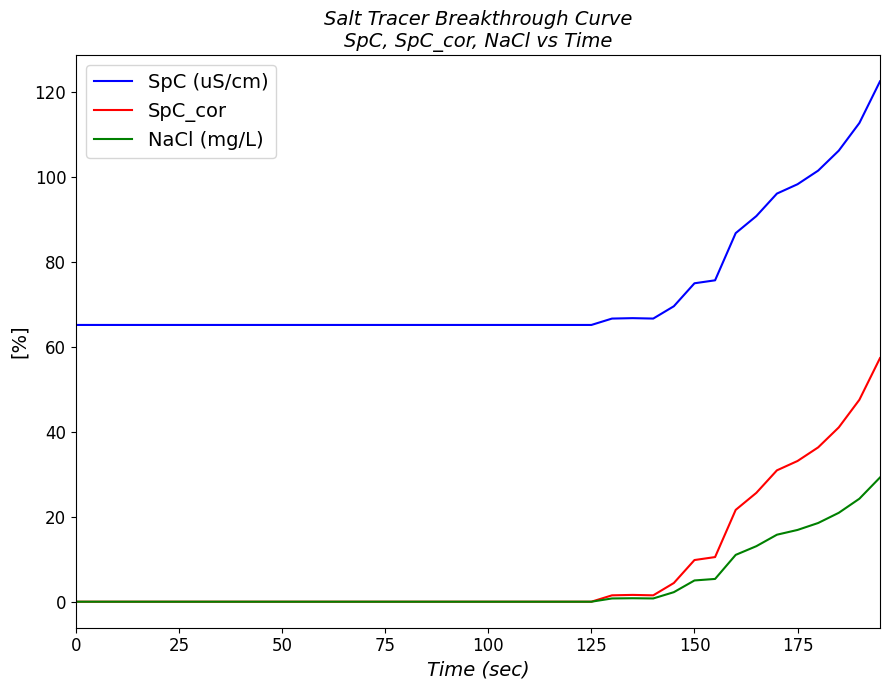

What is the greatest value displayed?

122.4